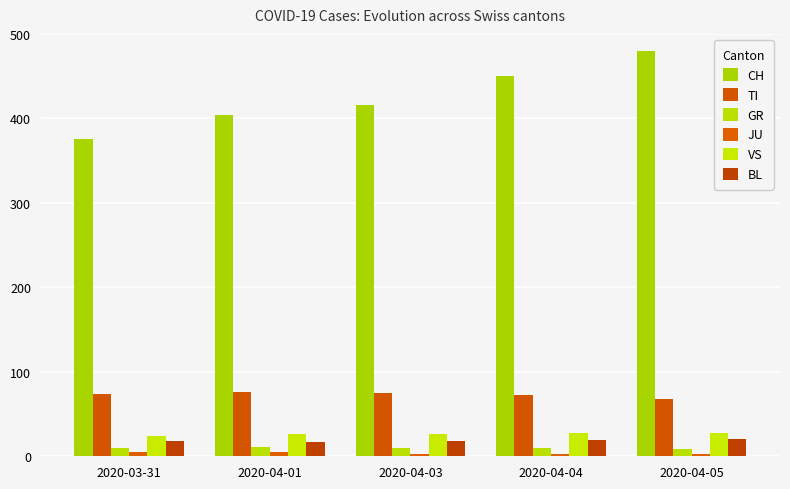

True or false: CH has a value of 86 at 2020-04-03.

False